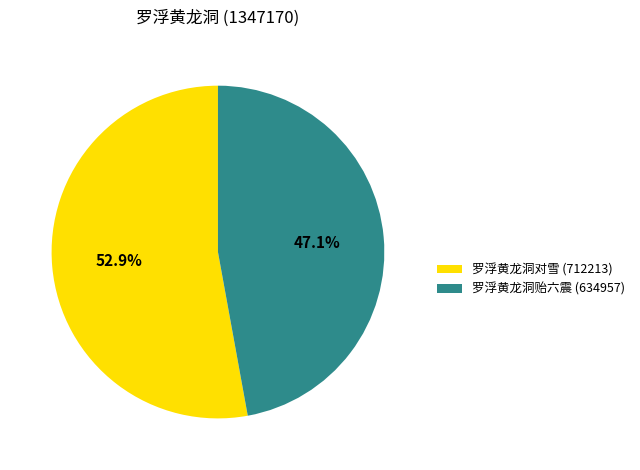

Rank the categories by value from highest to lowest.

罗浮黄龙洞对雪, 罗浮黄龙洞贻六震